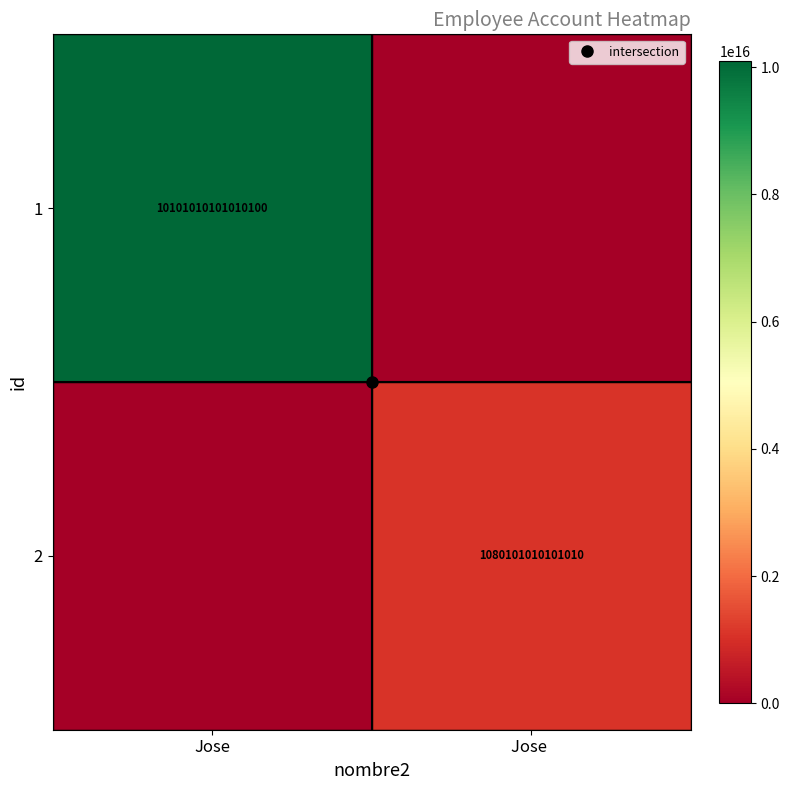

The 1 series shows 13432344508272034 at Jose. True or false?

False